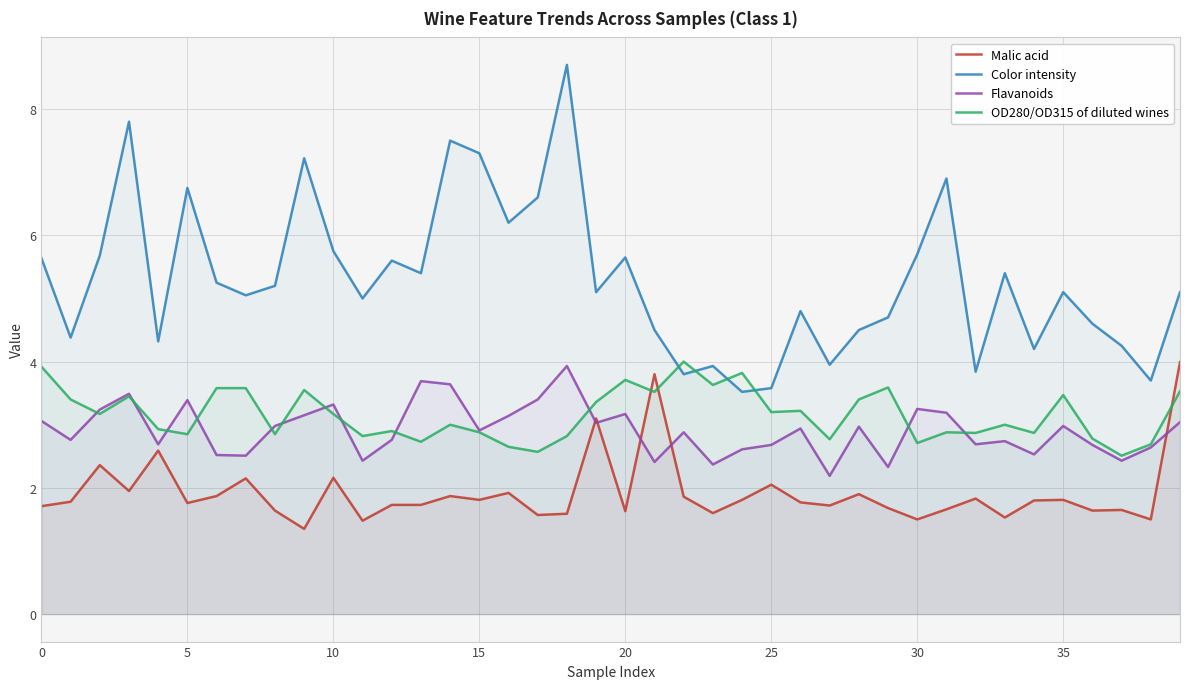

How many interior local valleys does the OD280/OD315 of diluted wines series have?

14